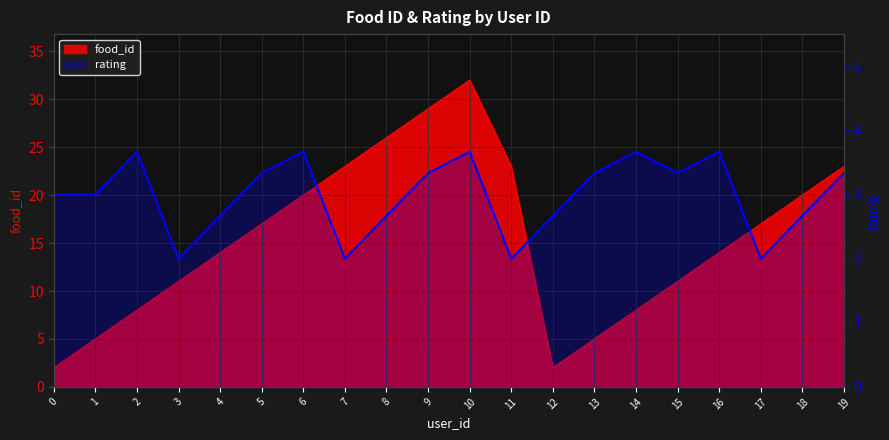

At which label is the value closest to 2?

3